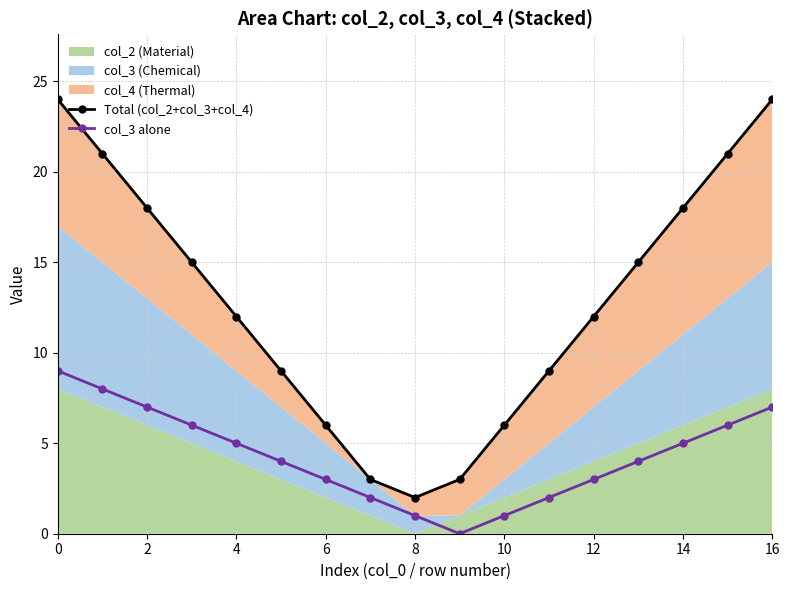

Does the chart display data point markers on the line(s)?

Yes